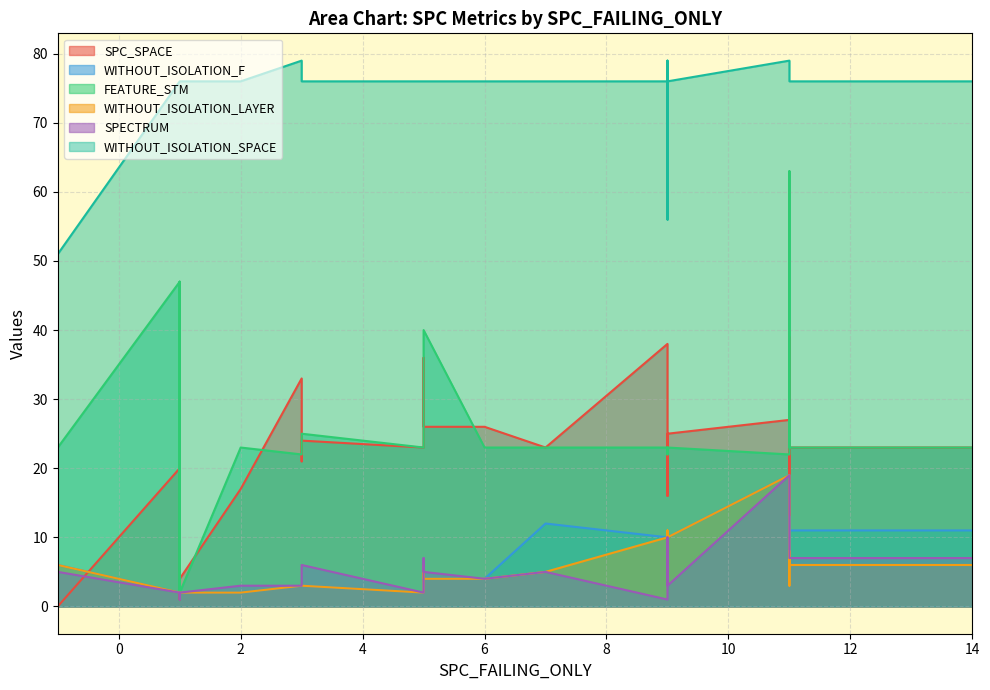

The FEATURE_STM series shows 31 at 9. True or false?

False